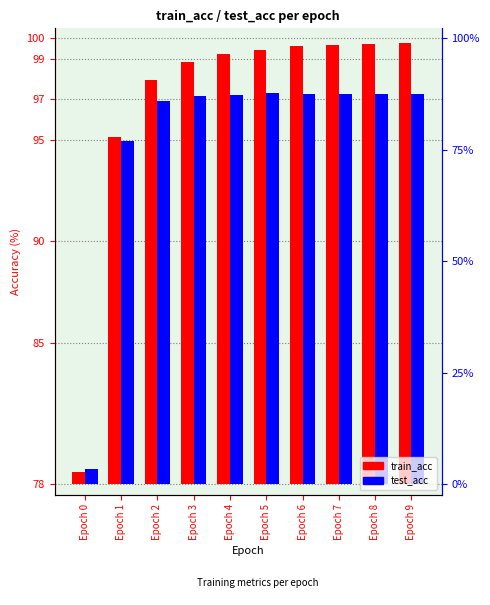

At which category is the sum across all series the highest?

Epoch 9